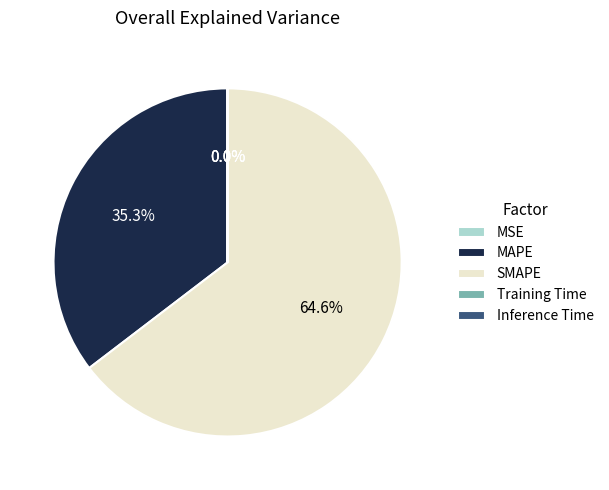

Which category has the biggest portion of the pie?

SMAPE